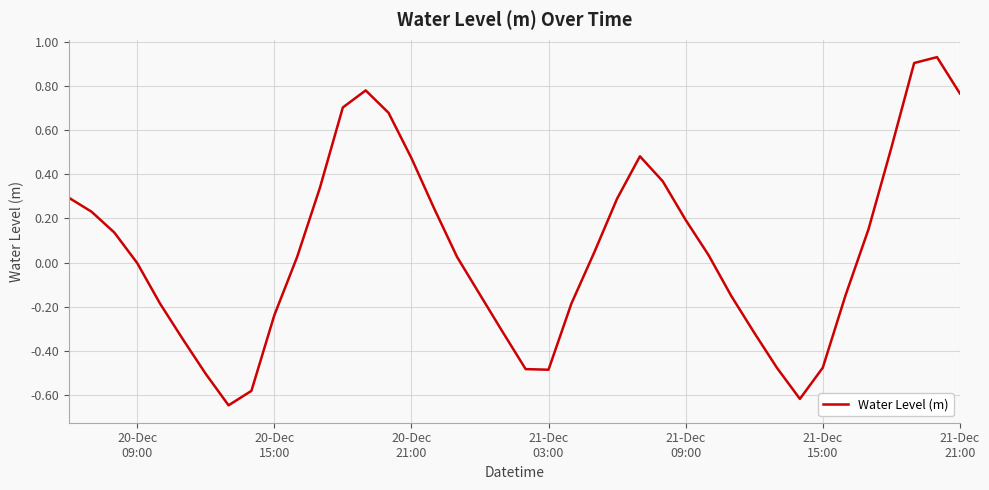

What is the difference between the maximum and second lowest values?

1.5